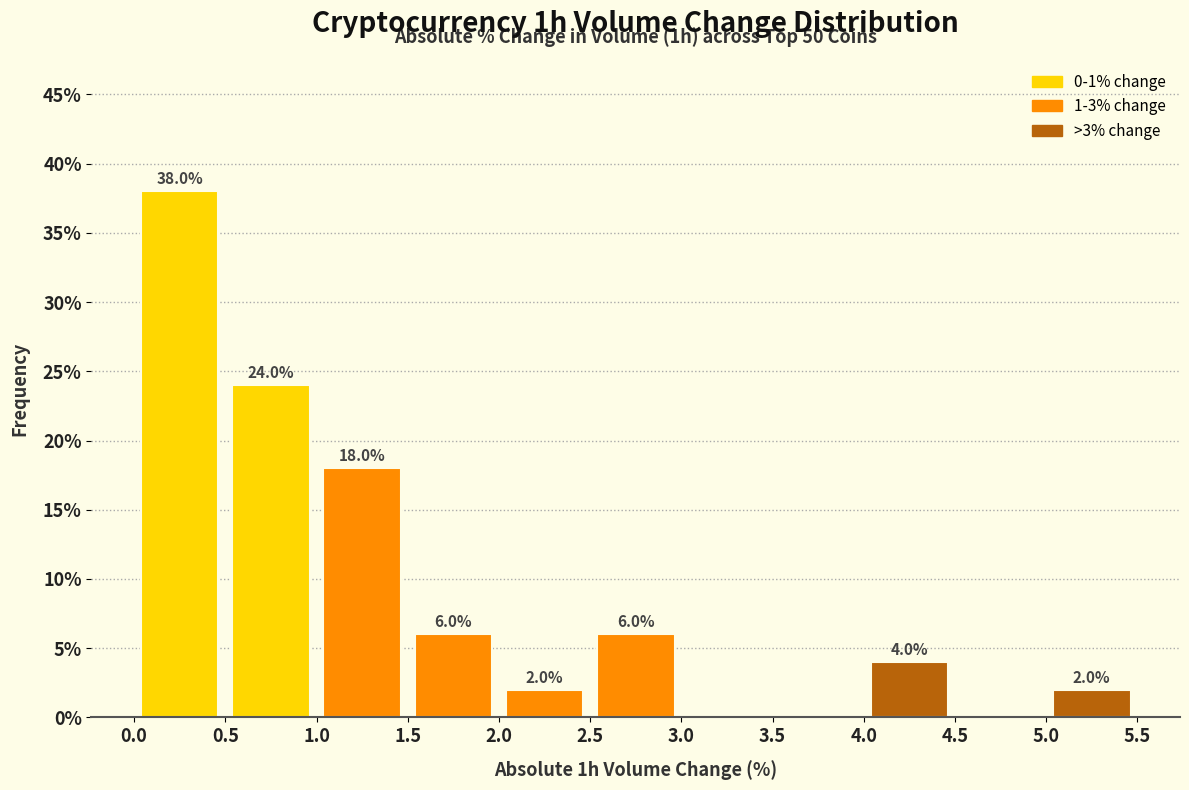

Over which range of the x-axis is the bar tallest?

0.0 to 0.5